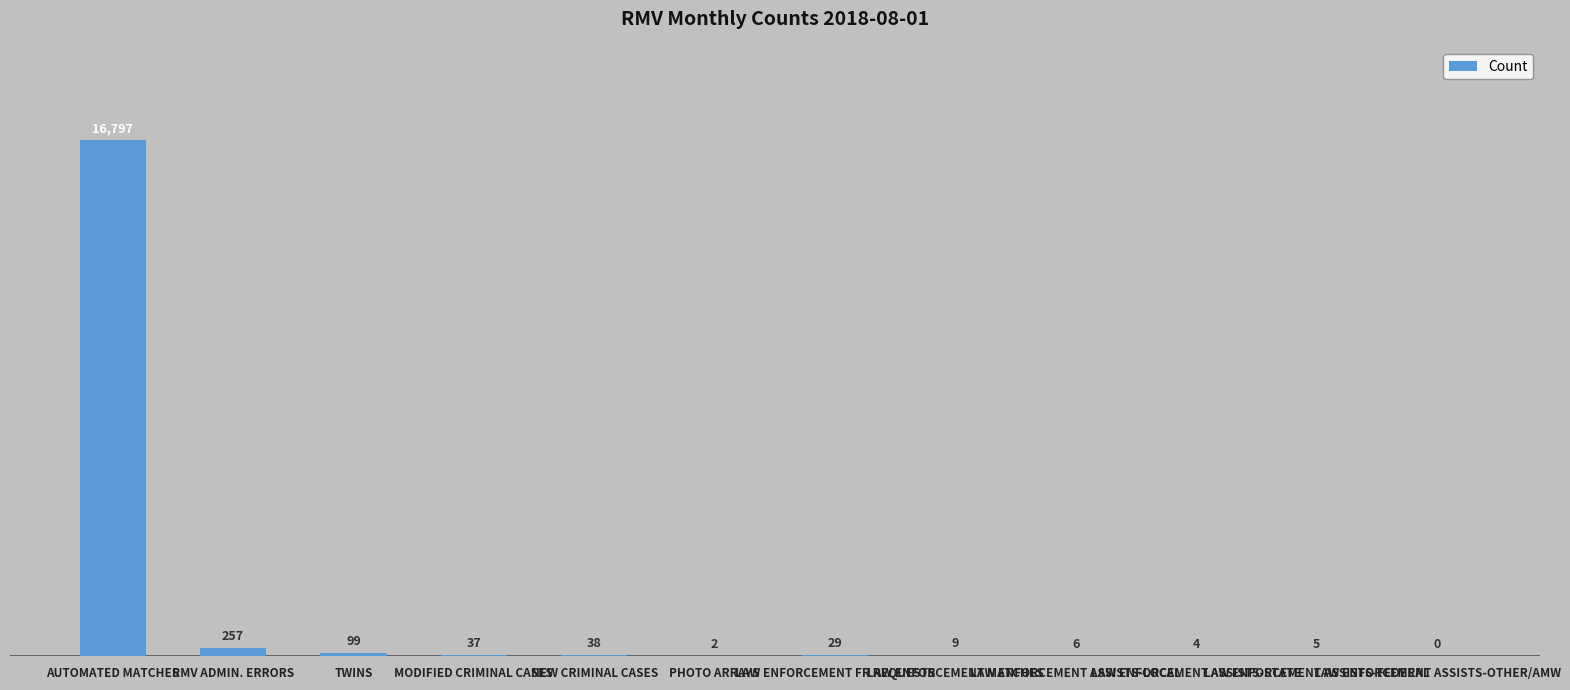

What is the maximum value shown in the chart?

16797